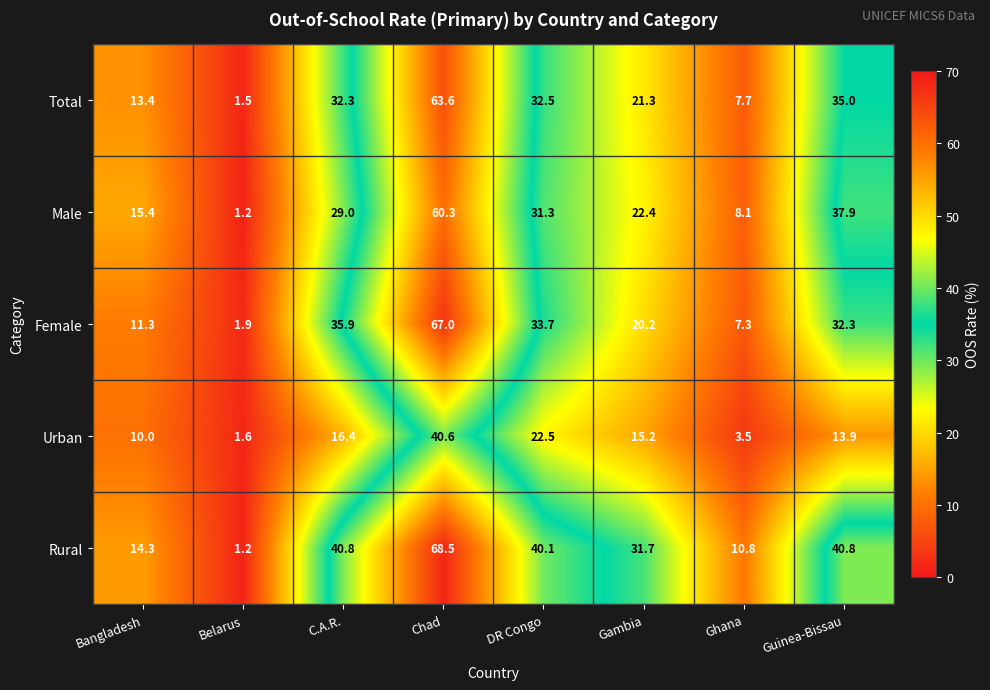

True or false: Urban has a value of 13.9 at Guinea-Bissau.

True